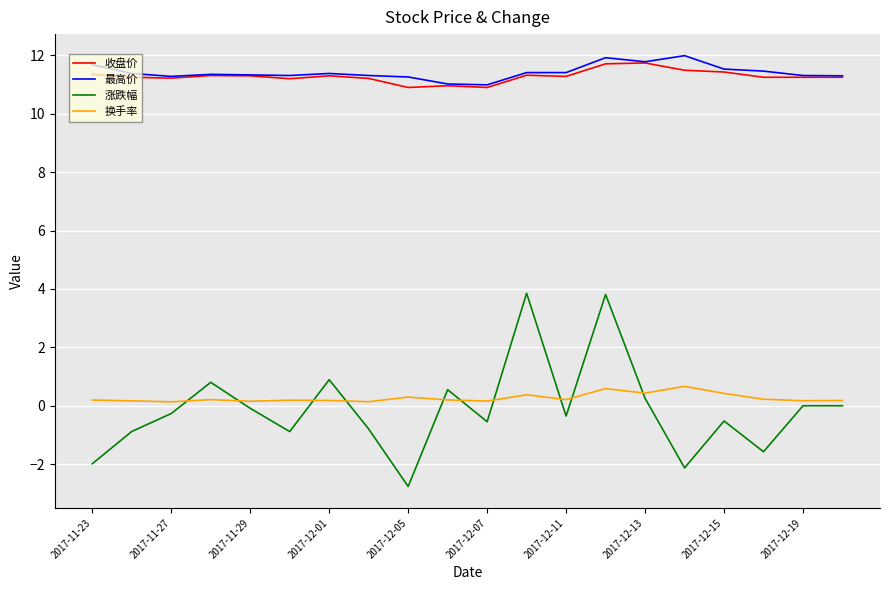

Which series has the largest range (max minus min)?

涨跌幅